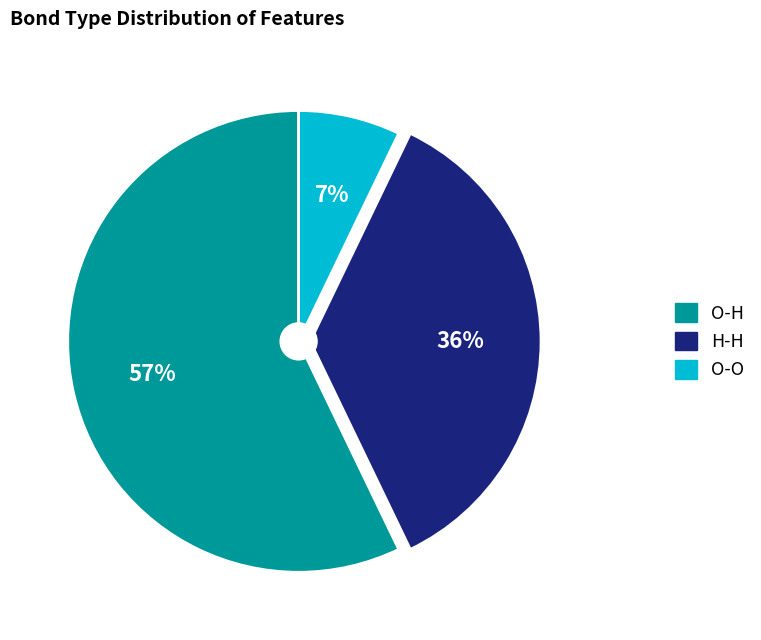

How many segments does this pie chart have?

3